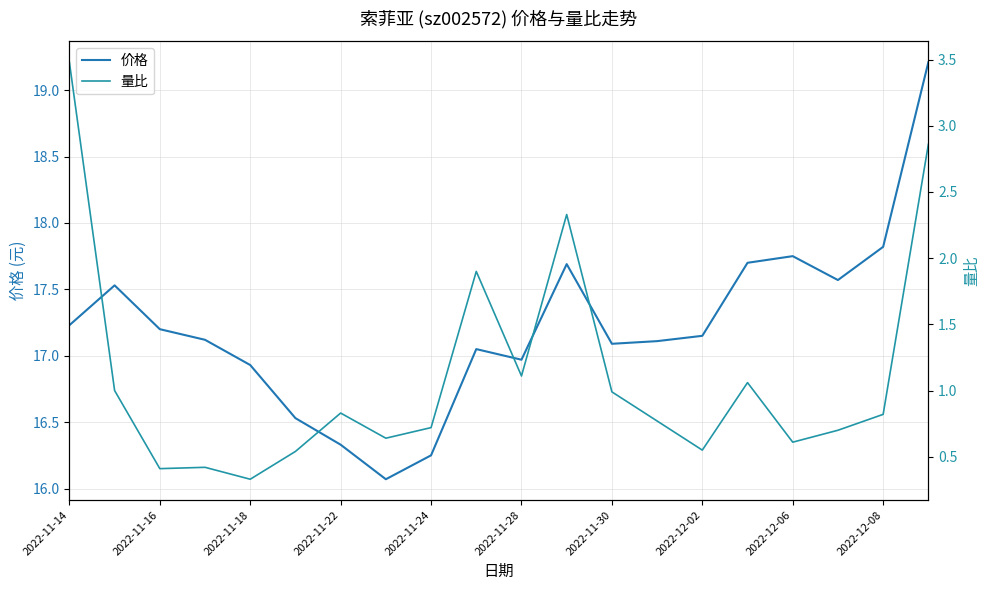

Which series has the widest spread of values?

量比